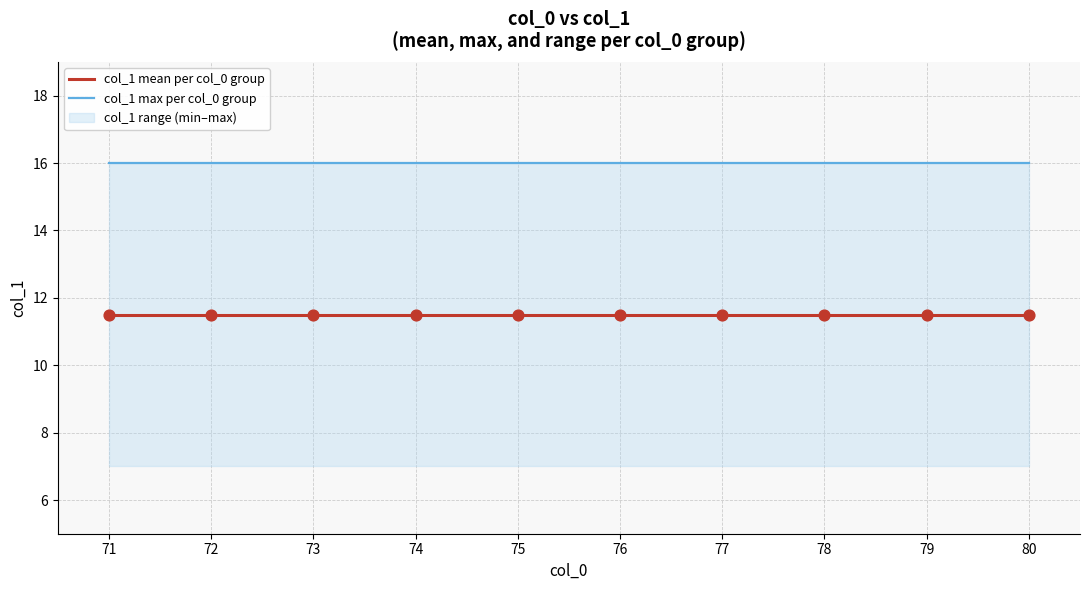

What is the total value across all series at 77?

27.5